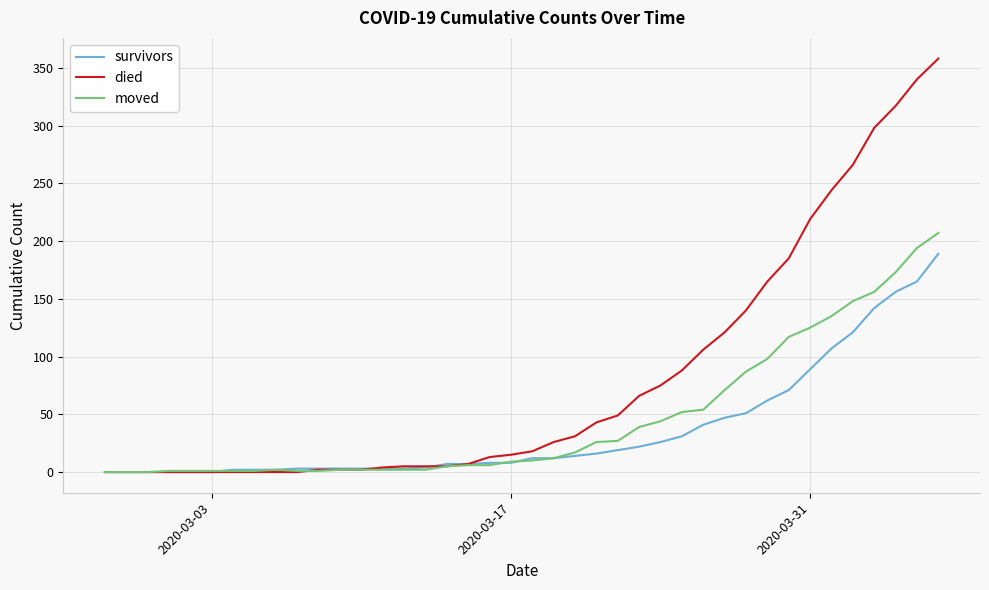

List the series in order of their peak value, lowest first.

survivors, moved, died